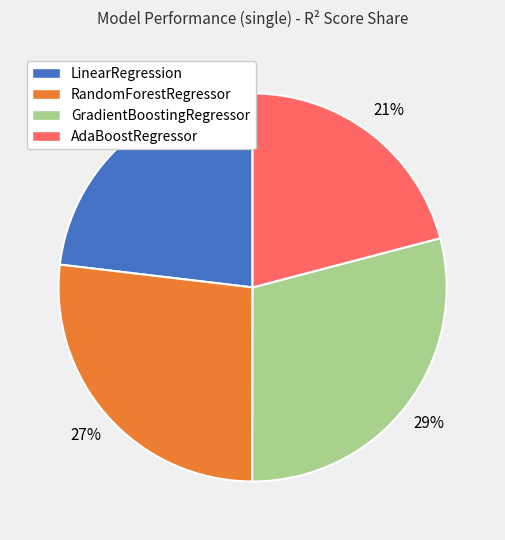

To the nearest percent, what is the average slice percentage?

25%